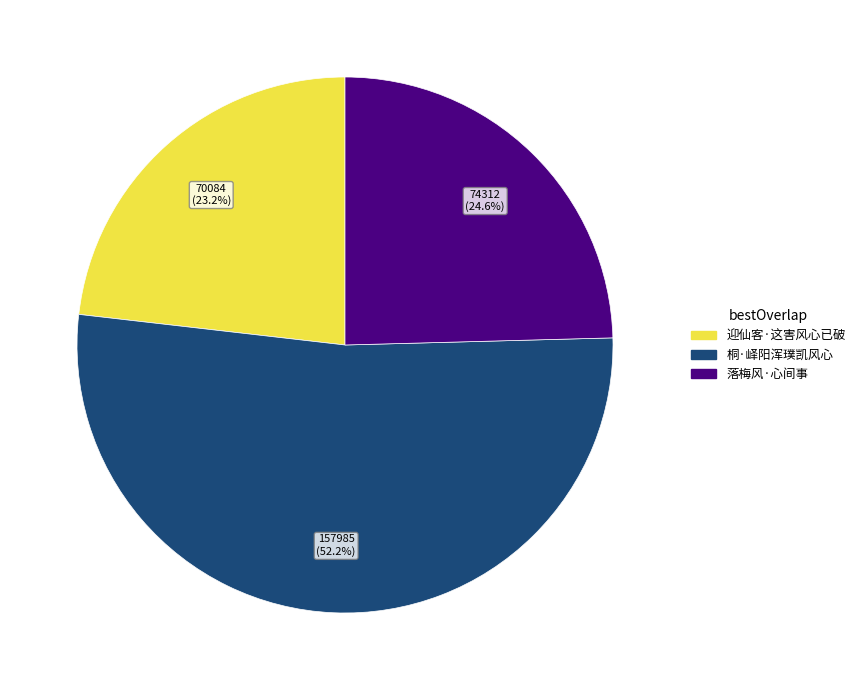

What is the total percentage of 桐·峄阳浑璞凯风心 and 迎仙客·这害风心已破?

75.4%